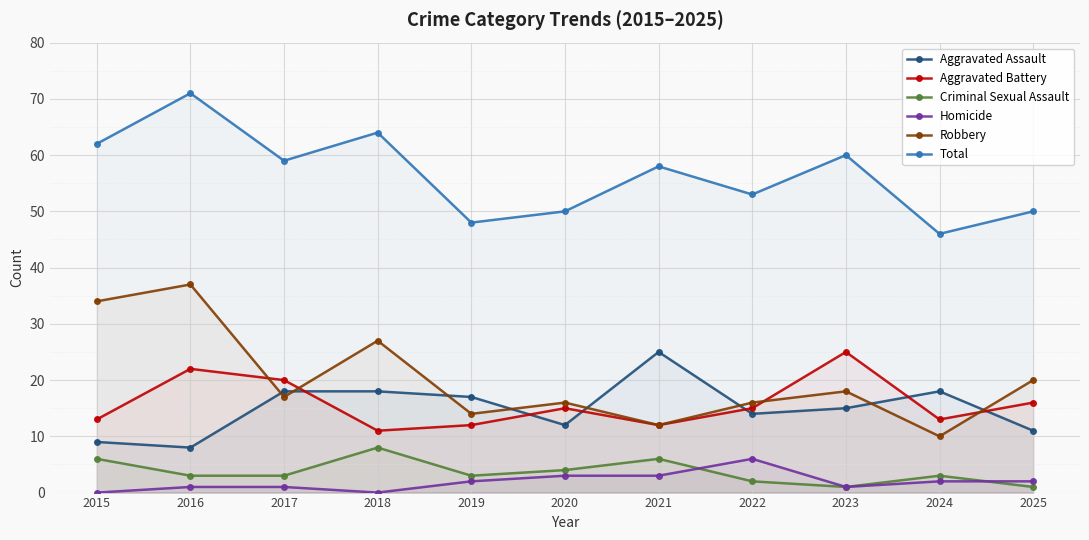

Is the value of Aggravated Assault at 2020 greater than the value of Robbery at 2018?

No